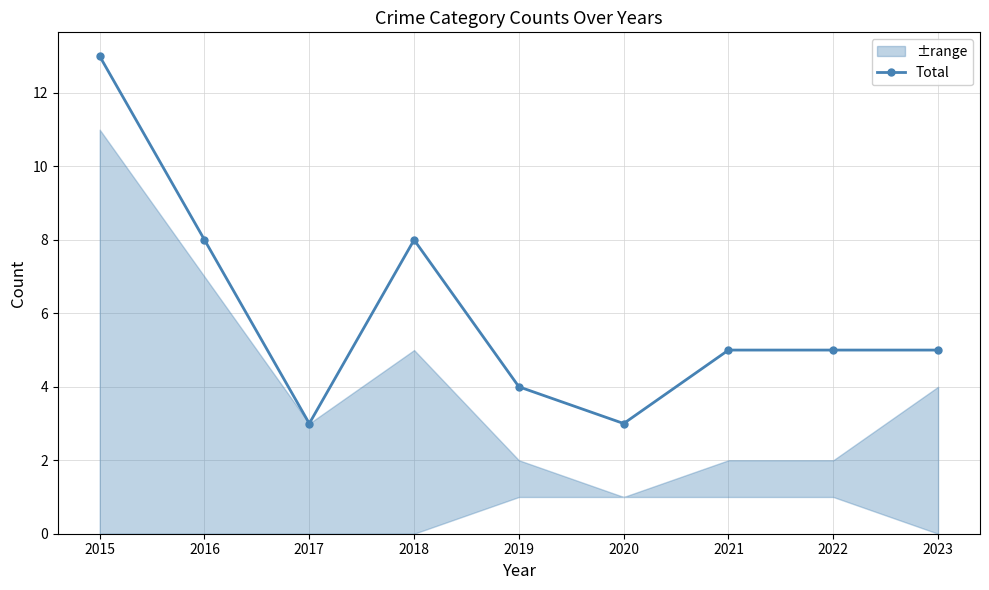

Reading left to right, what are all the values shown in this chart?

2015=13	2016=8	2017=3	2018=8	2019=4	2020=3	2021=5	2022=5	2023=5